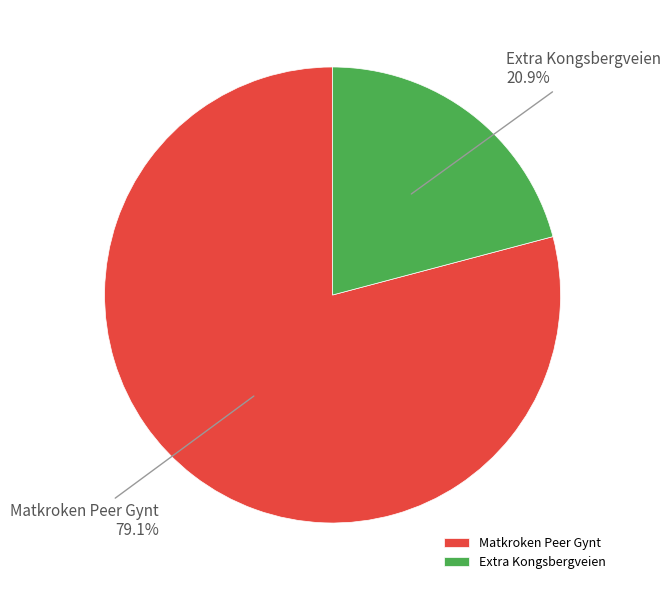

The Matkroken Peer Gynt slice represents 71% of the pie. True or false?

False